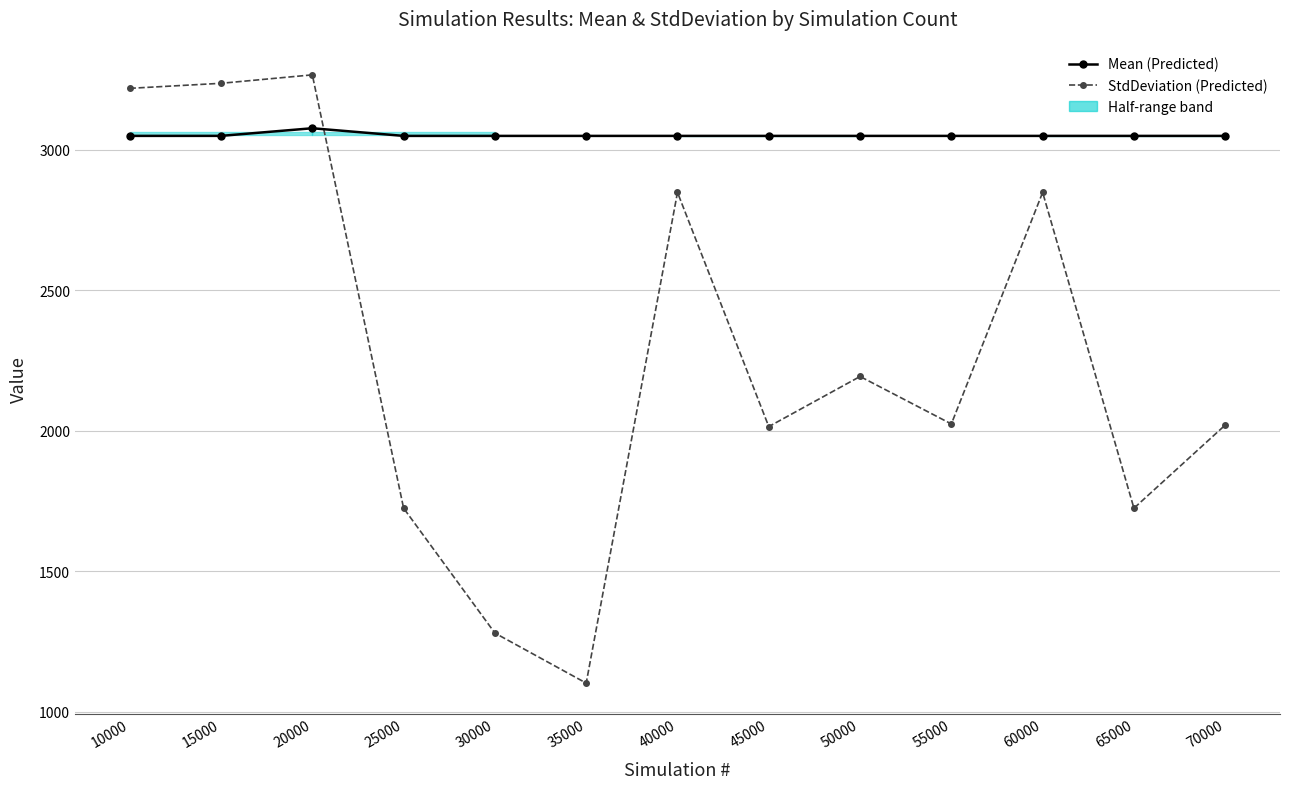

Which category has the lowest value across all series?

35000